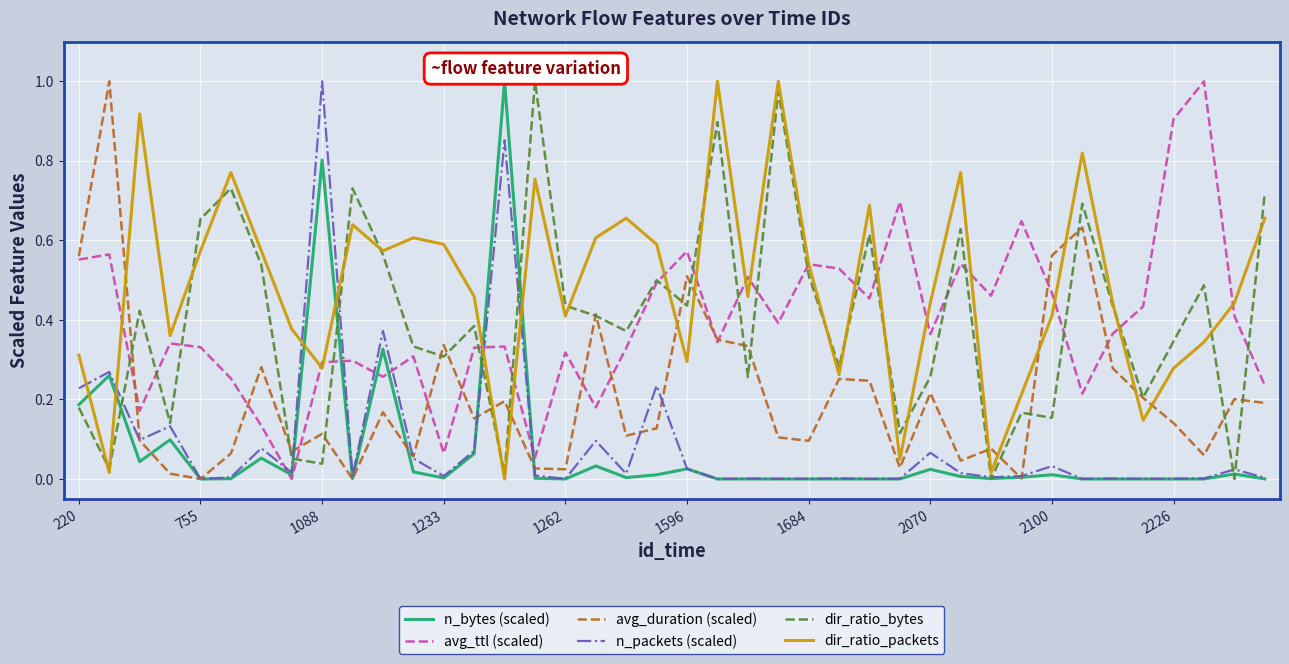

Which series has the largest total across all categories?

dir_ratio_packets